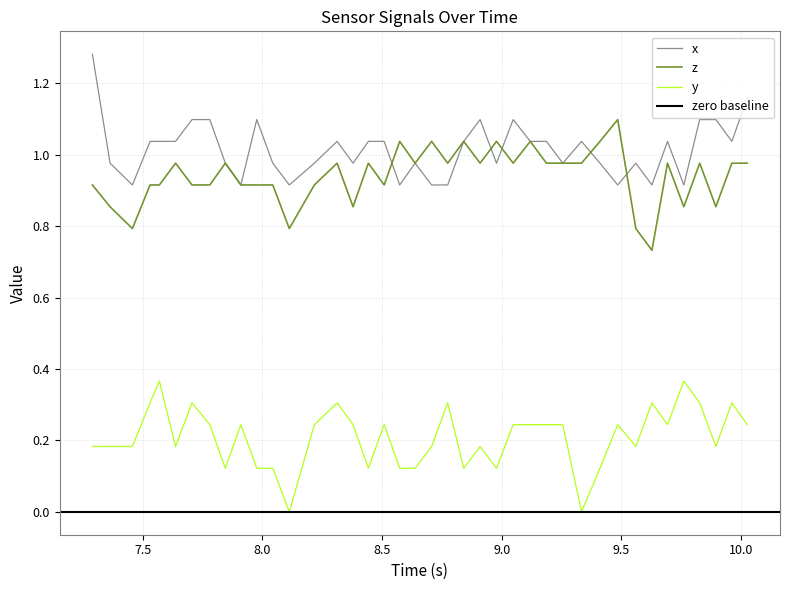

What is the sum of all x values?

40.6